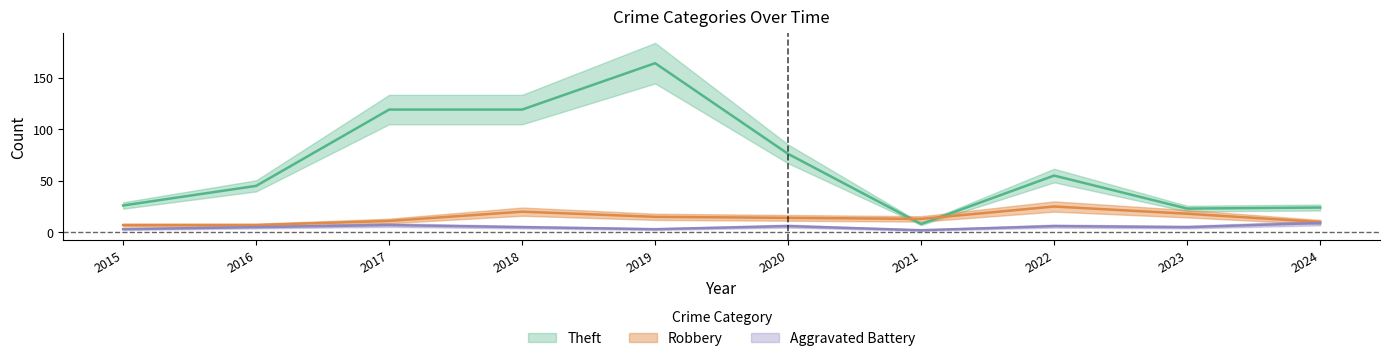

At which label does Aggravated Battery reach its peak?

2024